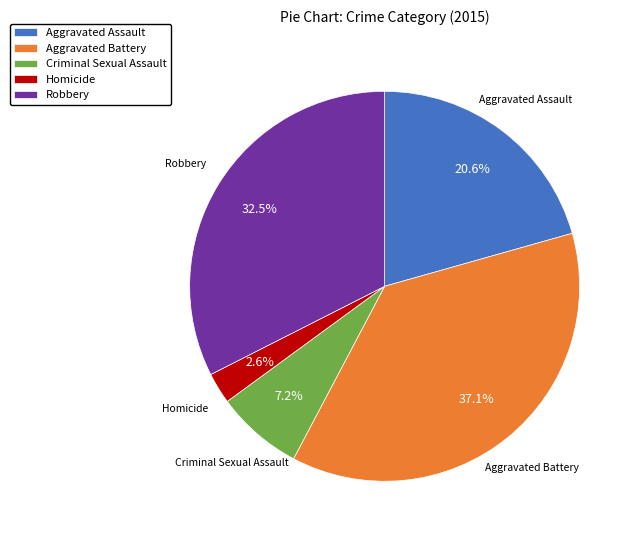

Which slice is the smallest?

Homicide